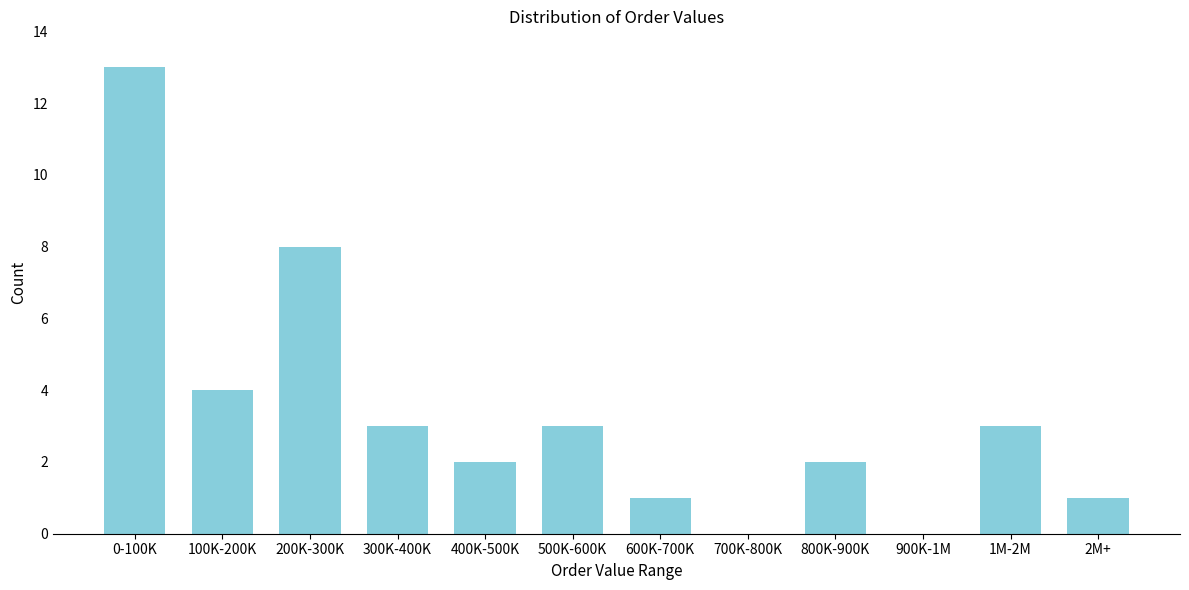

Reading left to right, what are all the values shown in this chart?

0-100K=13	100K-200K=4	200K-300K=8	300K-400K=3	400K-500K=2	500K-600K=3	600K-700K=1	700K-800K=0	800K-900K=2	900K-1M=0	1M-2M=3	2M+=1